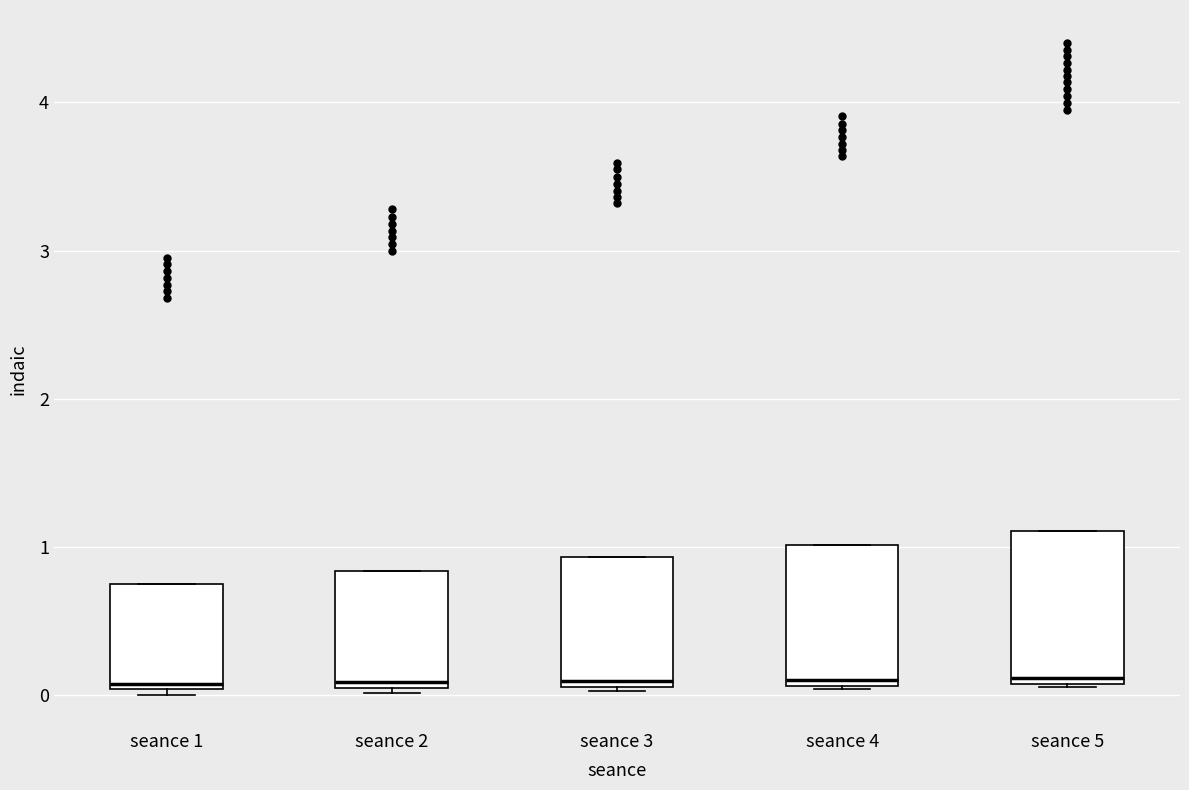

Where is the lower edge of the box for seance 1 on the y-axis? The values are not printed on the chart, so give them approximately, as read against the axis.

0.0